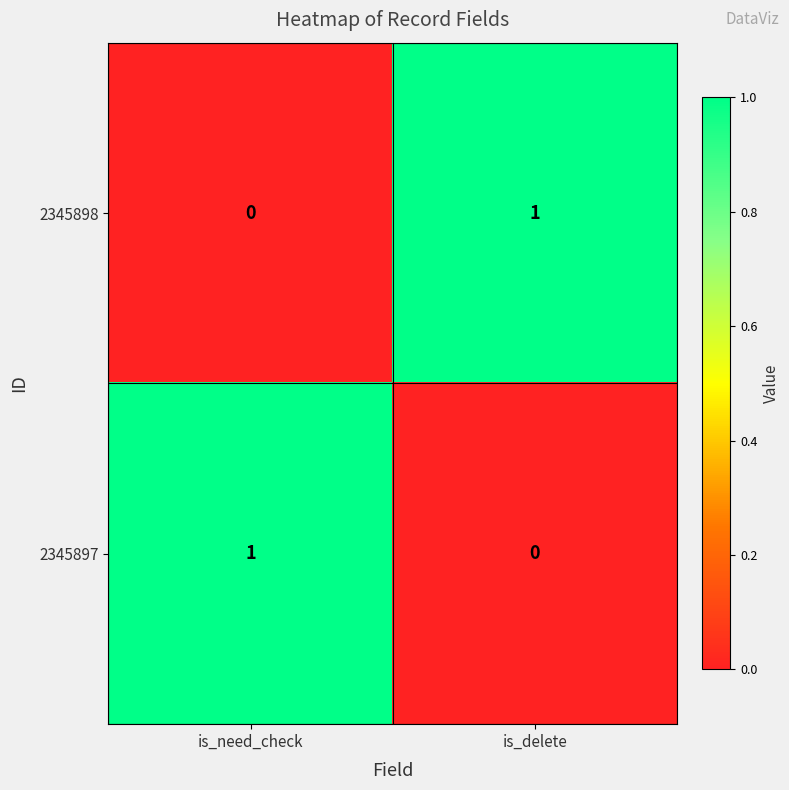

Is it true that 2345898 equals 0 at is_need_check?

True